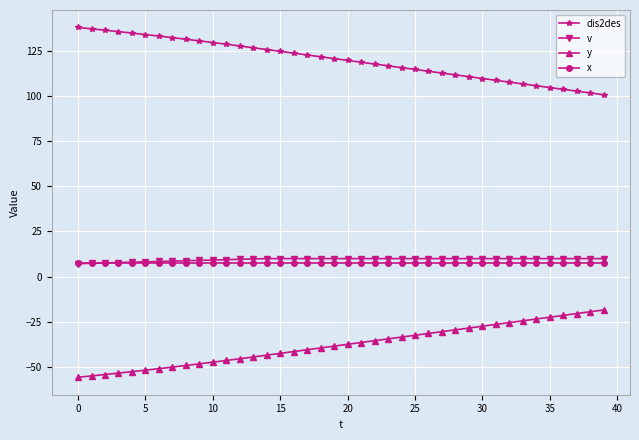

What is the minimum value shown in the chart?

-55.6